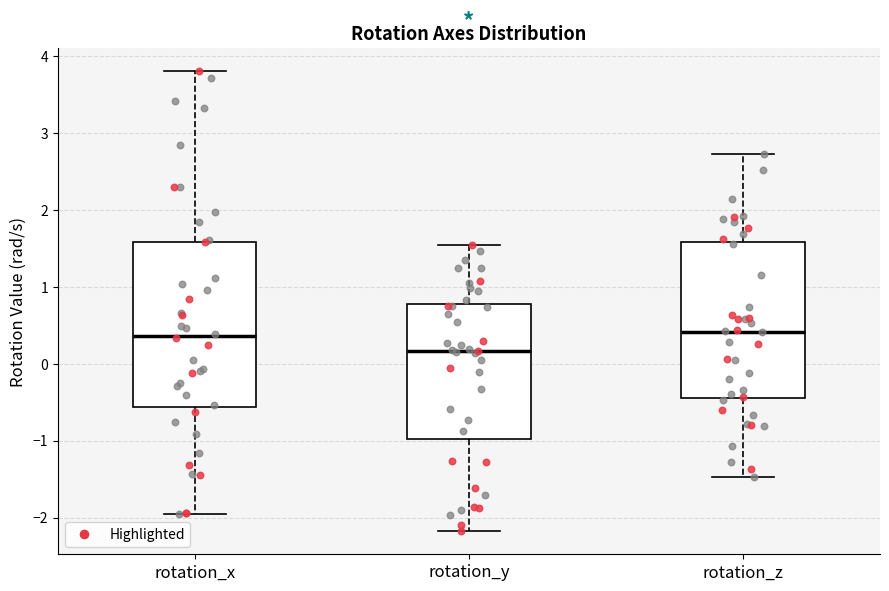

Comparing the boxes themselves (not the whiskers), which one is the tallest?

rotation_x